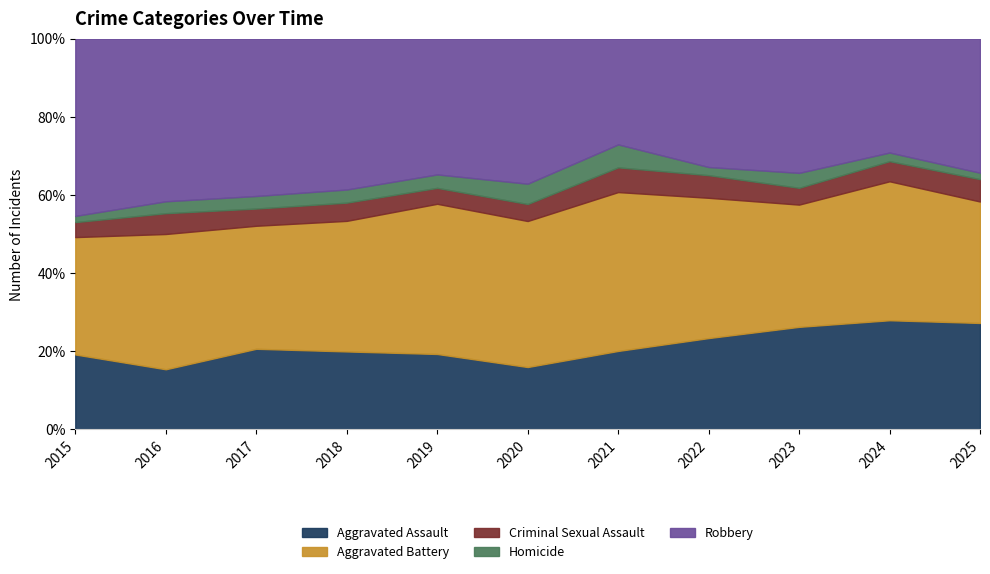

What is the total value across all series at 2016?

100.0